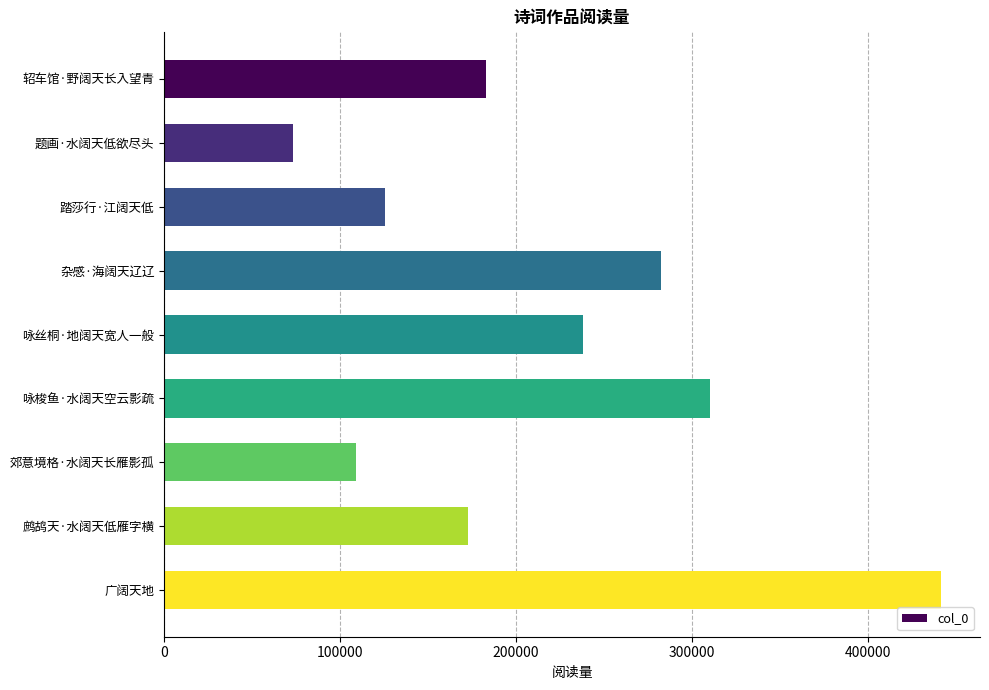

What is the label of the 1st bar from the top?

轺车馆·野阔天长入望青